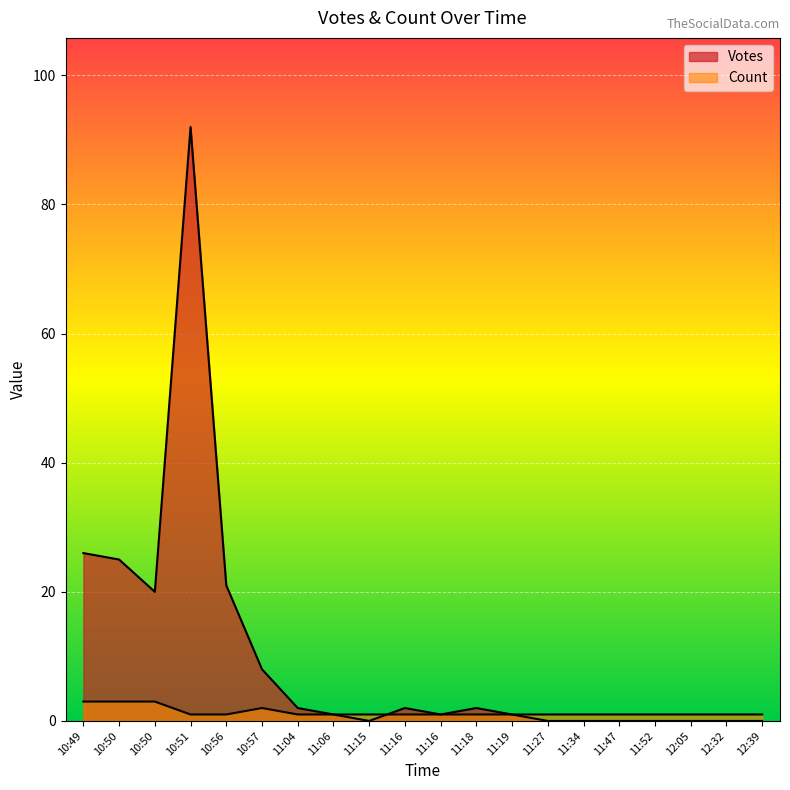

How many lines are shown in the chart?

2